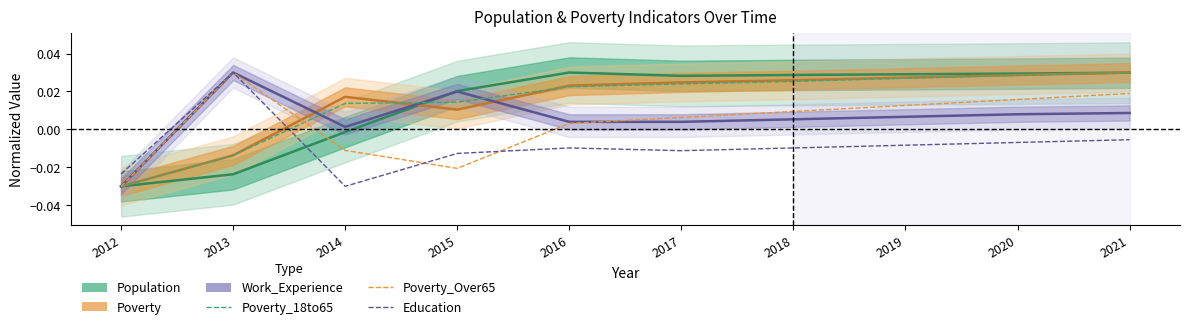

Count the number of categories in the chart.

10